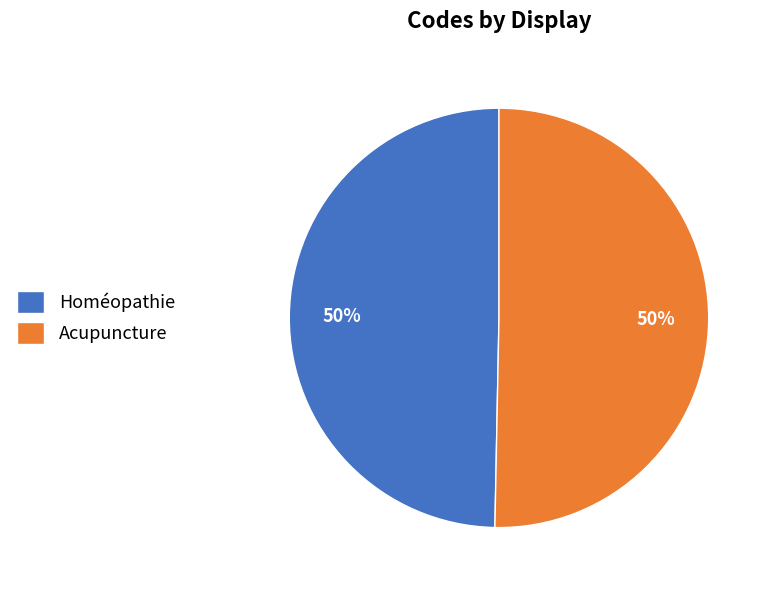

How many segments does this pie chart have?

2